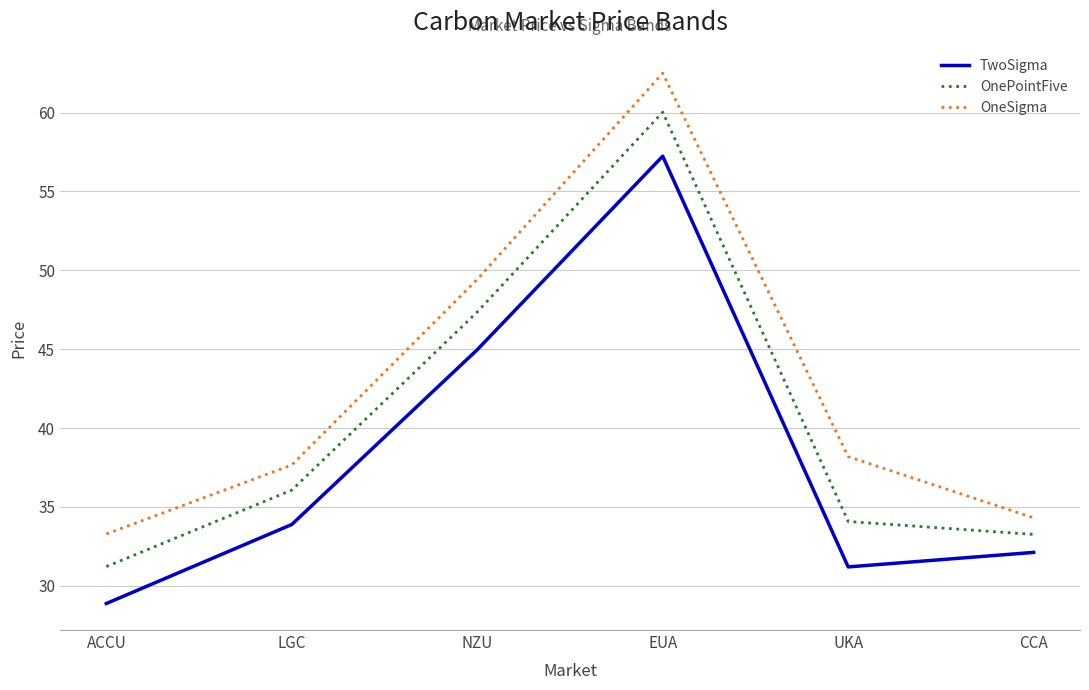

Is the value of OneSigma at UKA greater than the value of OnePointFive at NZU?

No